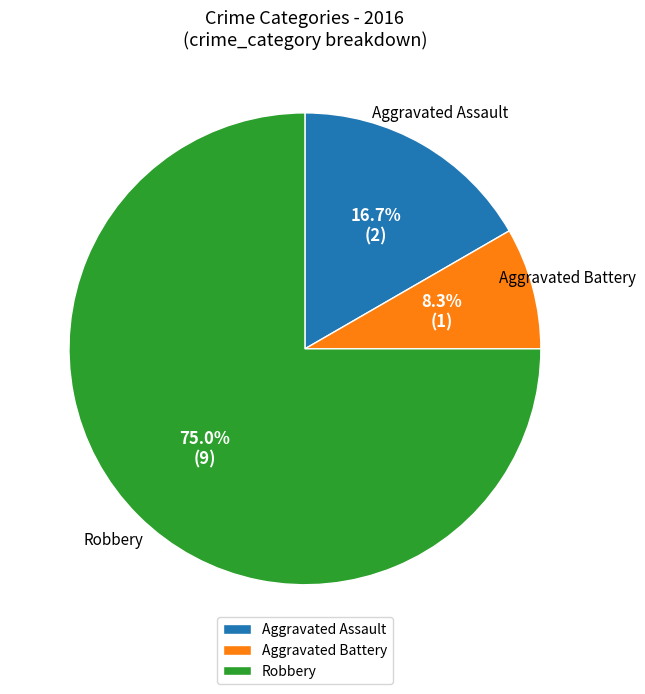

Which has a higher value, Aggravated Assault or Robbery?

Robbery